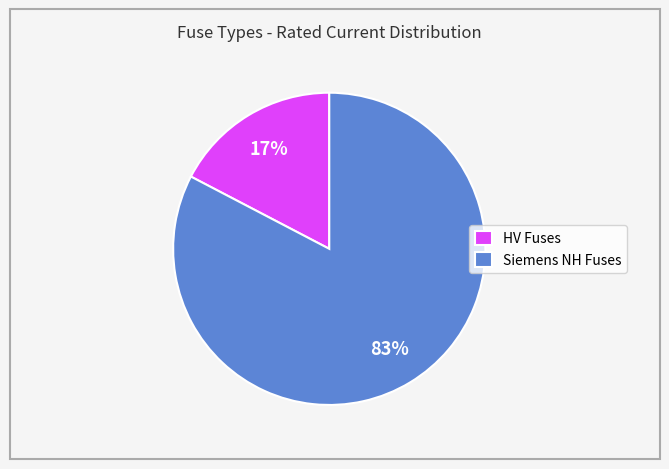

Is it true that Siemens NH Fuses is 95% of the pie?

False